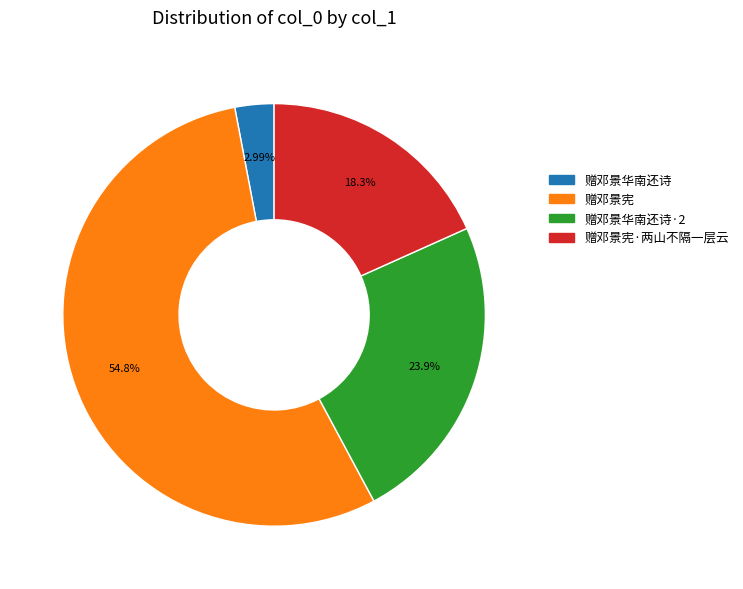

To the nearest percent, what is the difference between the largest and smallest slice percentages?

52%